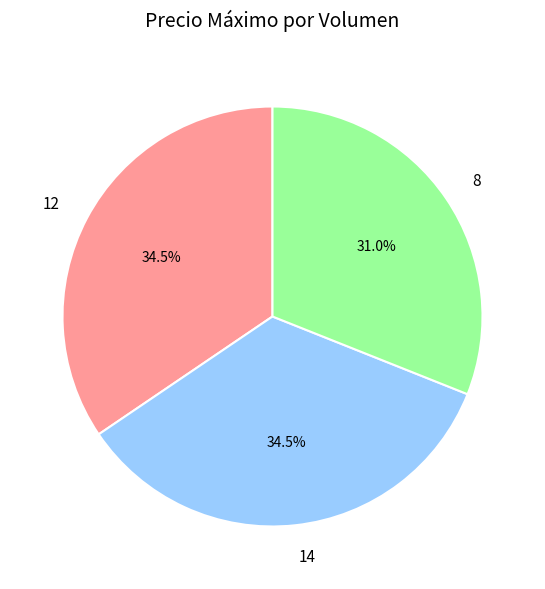

Which slice is the smallest?

8